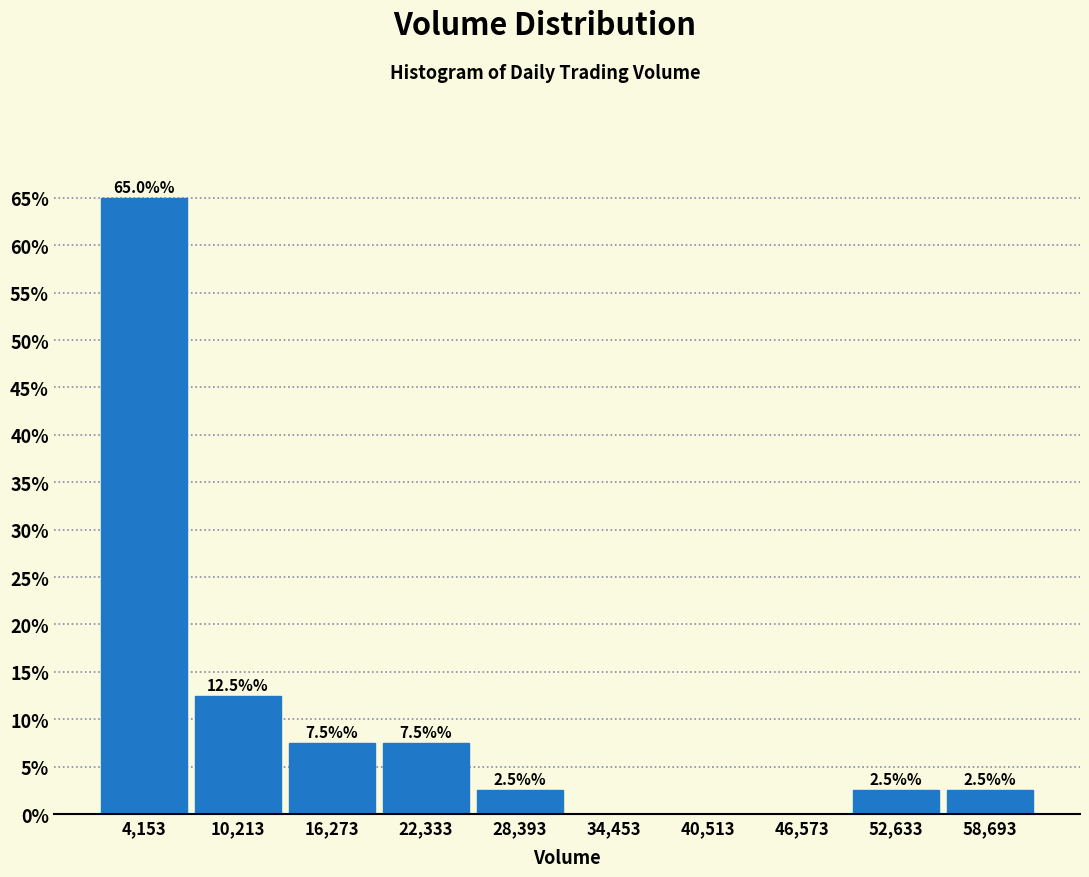

Over which range of the x-axis is the bar tallest?

1000 to 7000